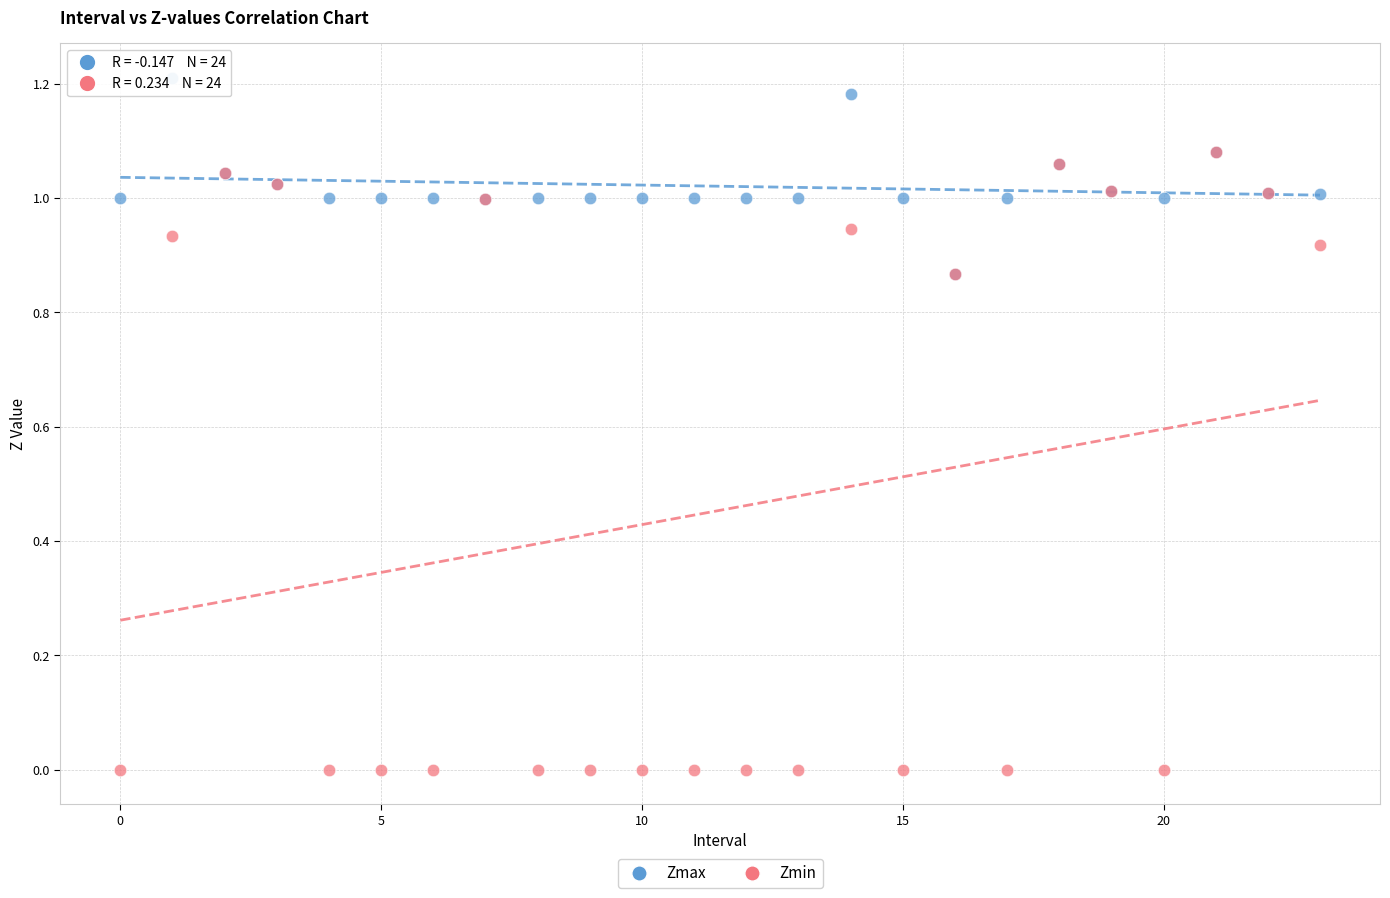

What are all the series names shown in the legend?

Zmax, Zmin